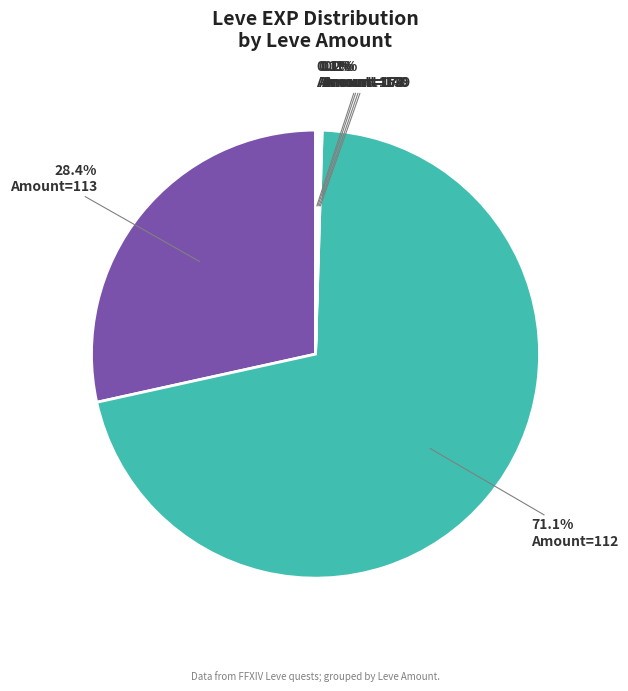

Does Amount=112 account for over 50% of the chart?

Yes